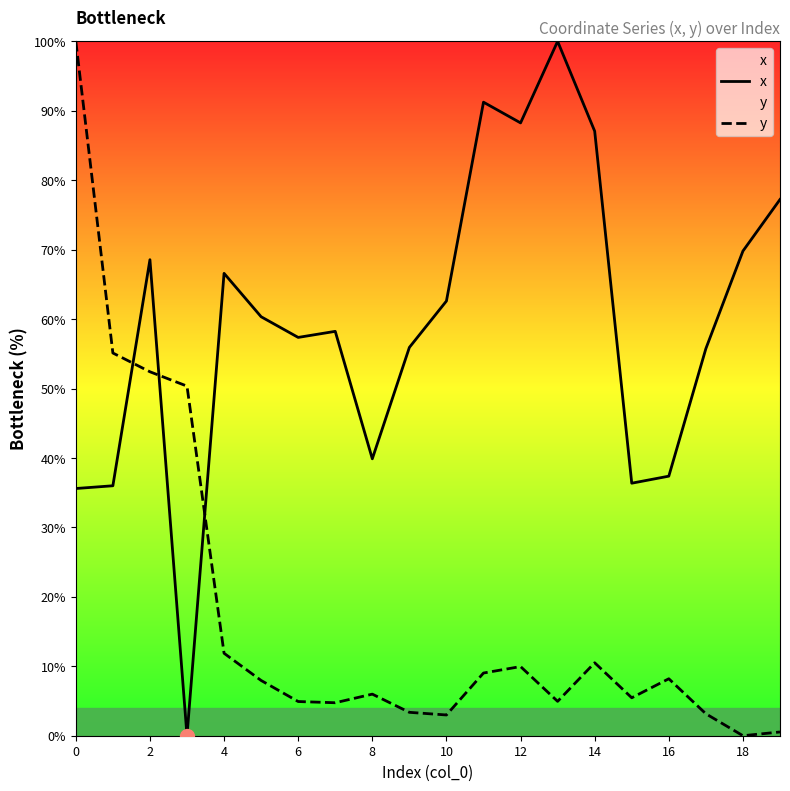

Is it true that y equals 1.6 at 6?

False